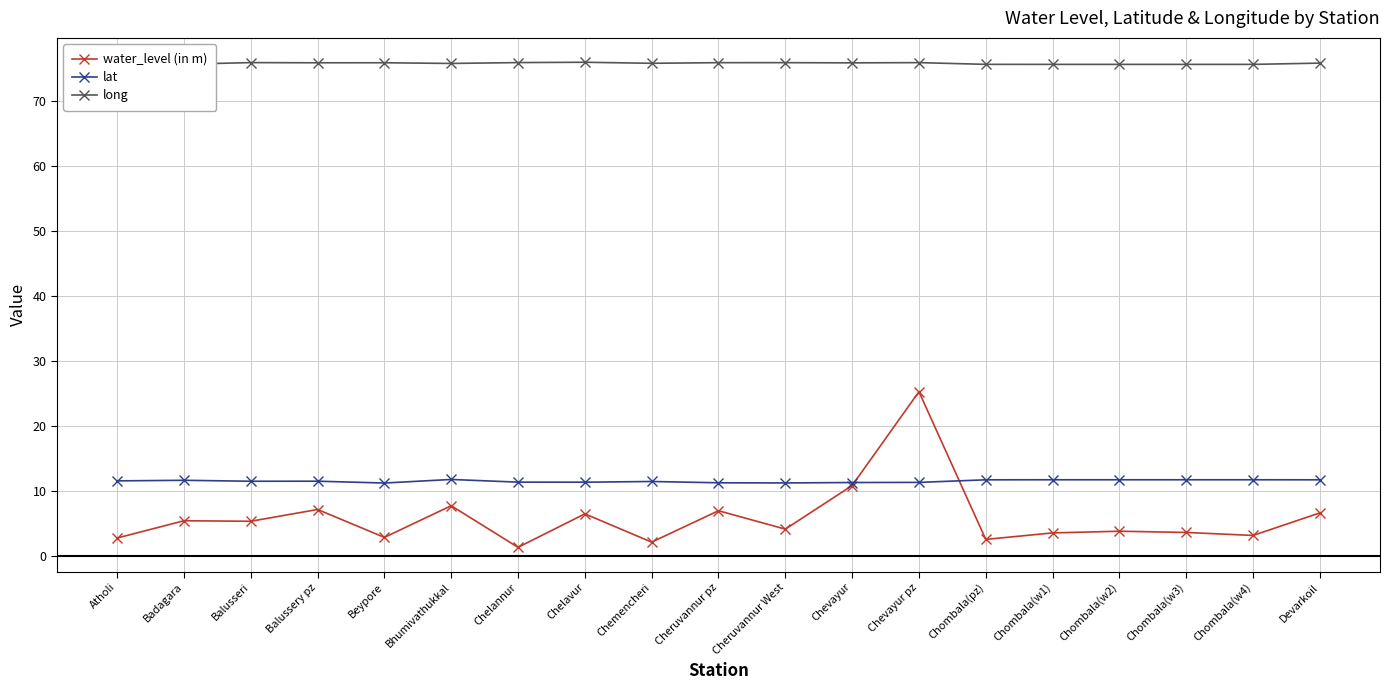

At which label does long reach its peak?

Atholi